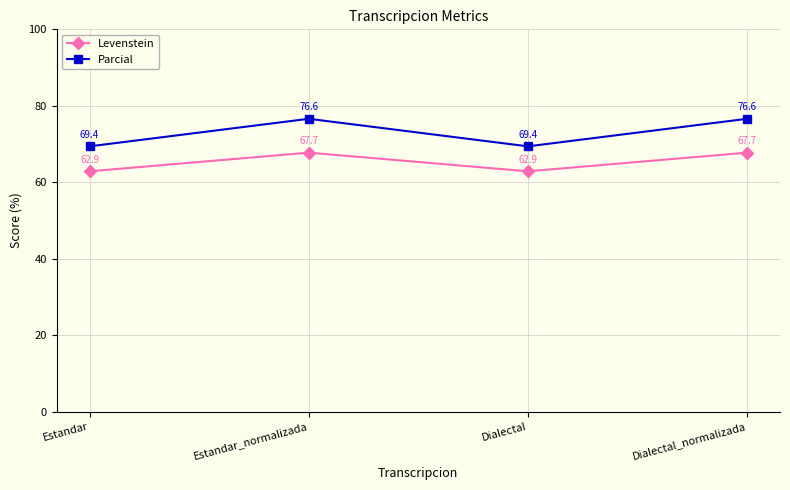

Which series has the widest spread of values?

Parcial